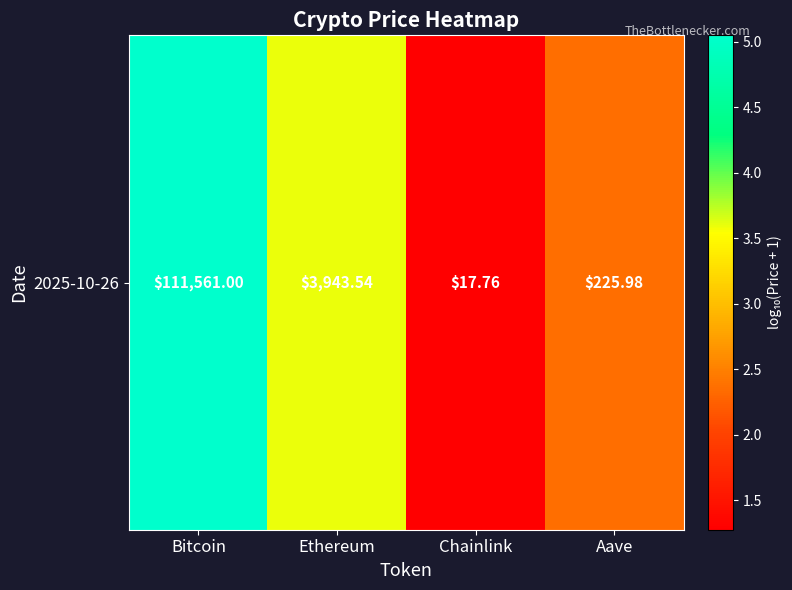

Where does the data first go above 3?

Bitcoin